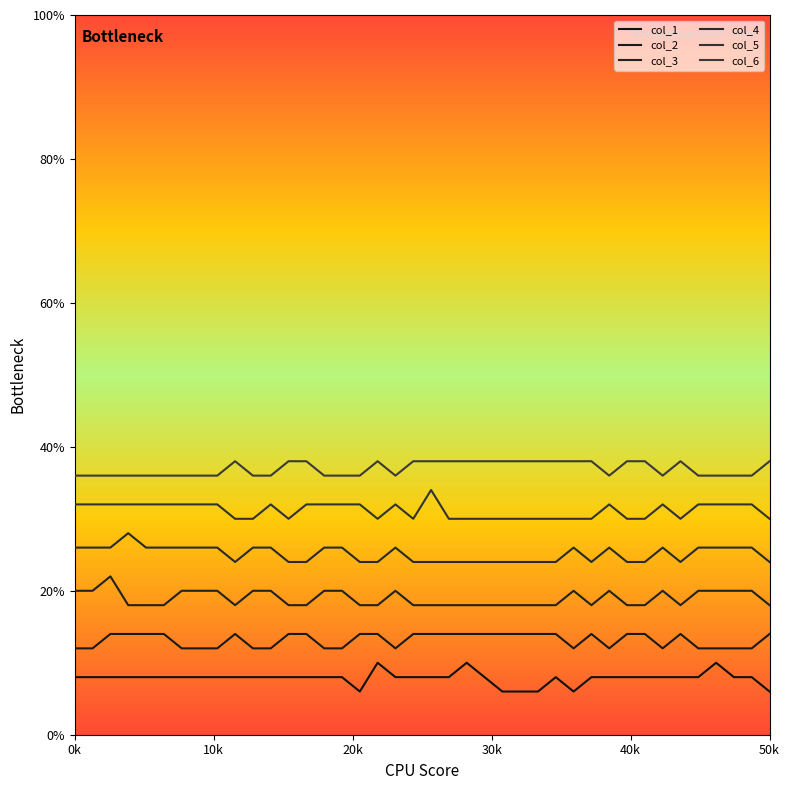

What are all the series names shown in the legend?

col_1, col_2, col_3, col_4, col_5, col_6